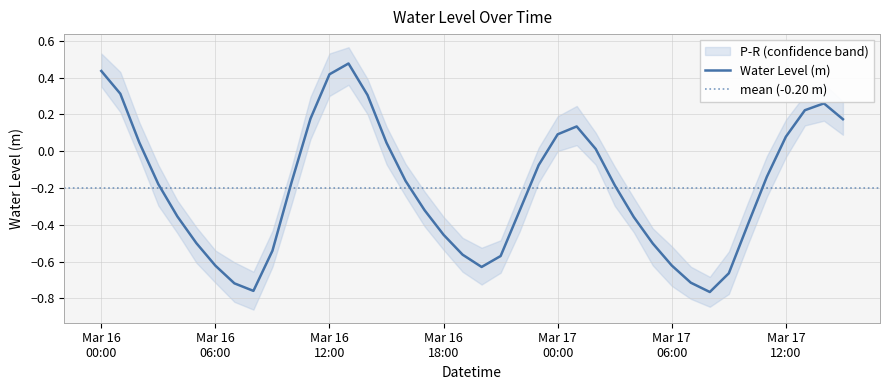

How many positive values are there?

15